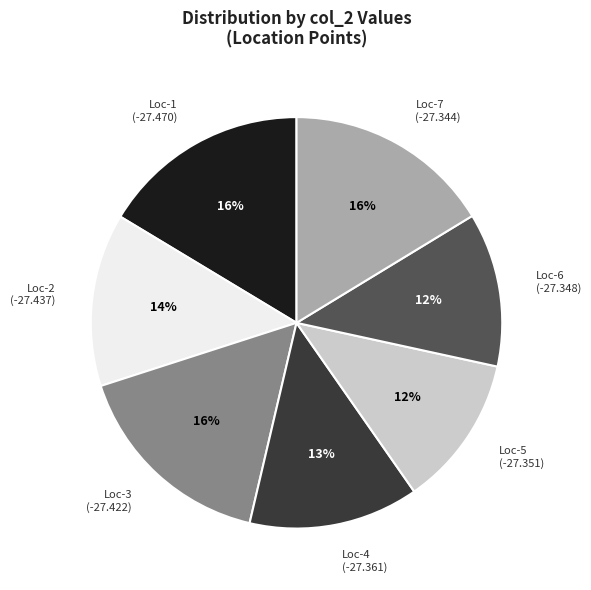

How many slices are in this pie chart?

7